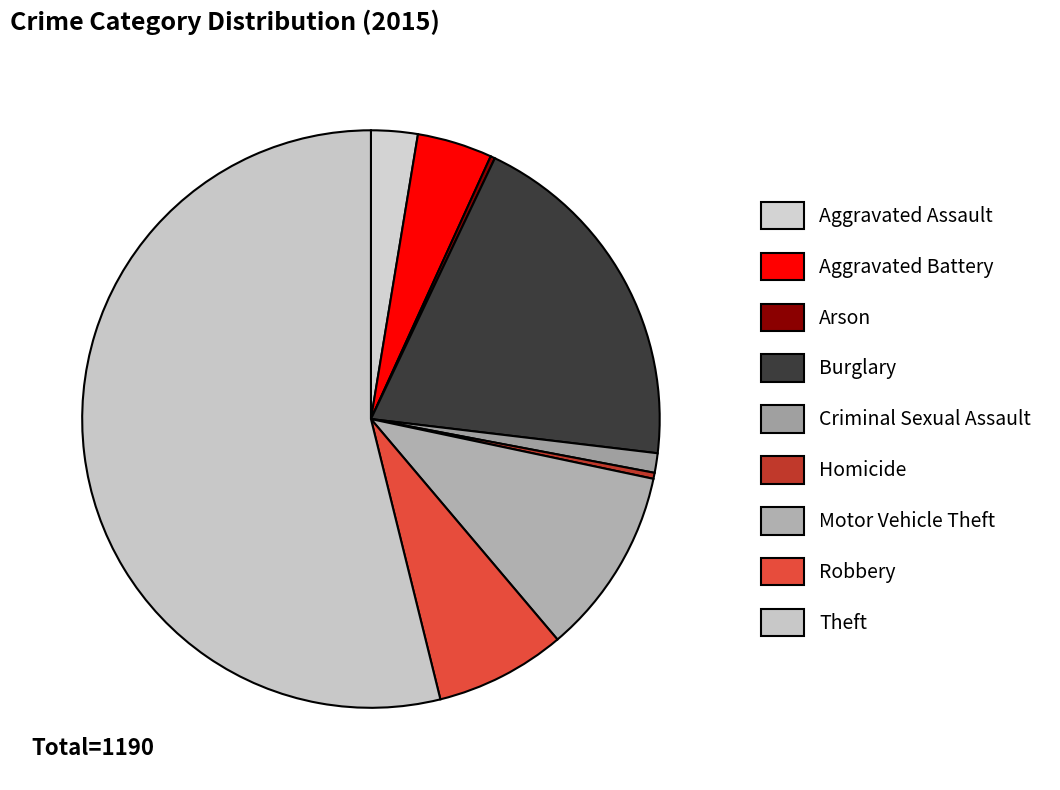

How many segments does this pie chart have?

9